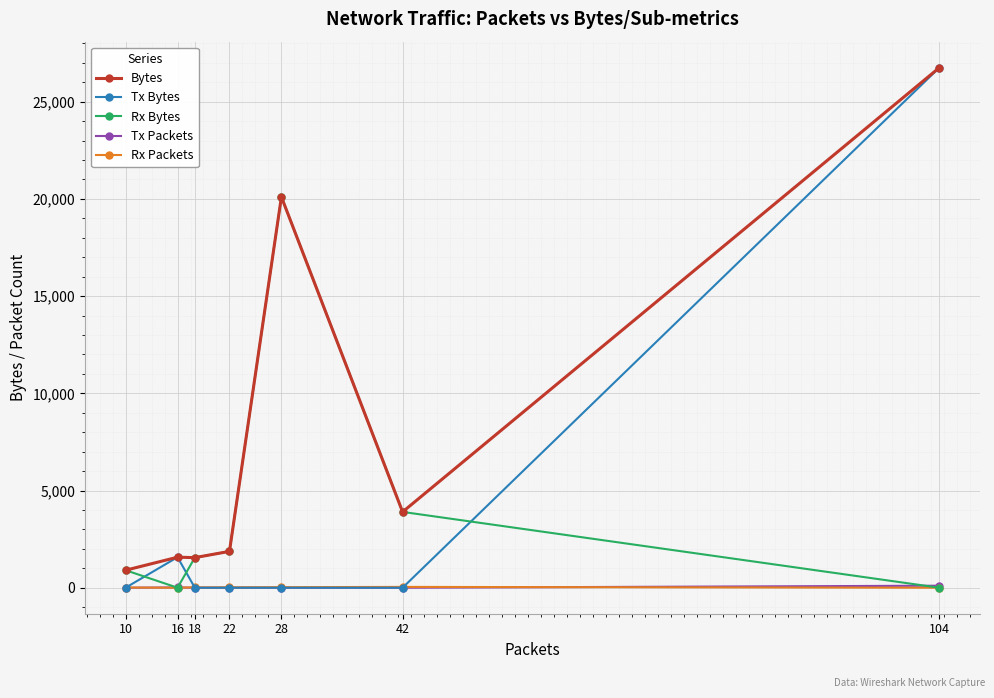

What is the highest value of the Rx Bytes series?

20104